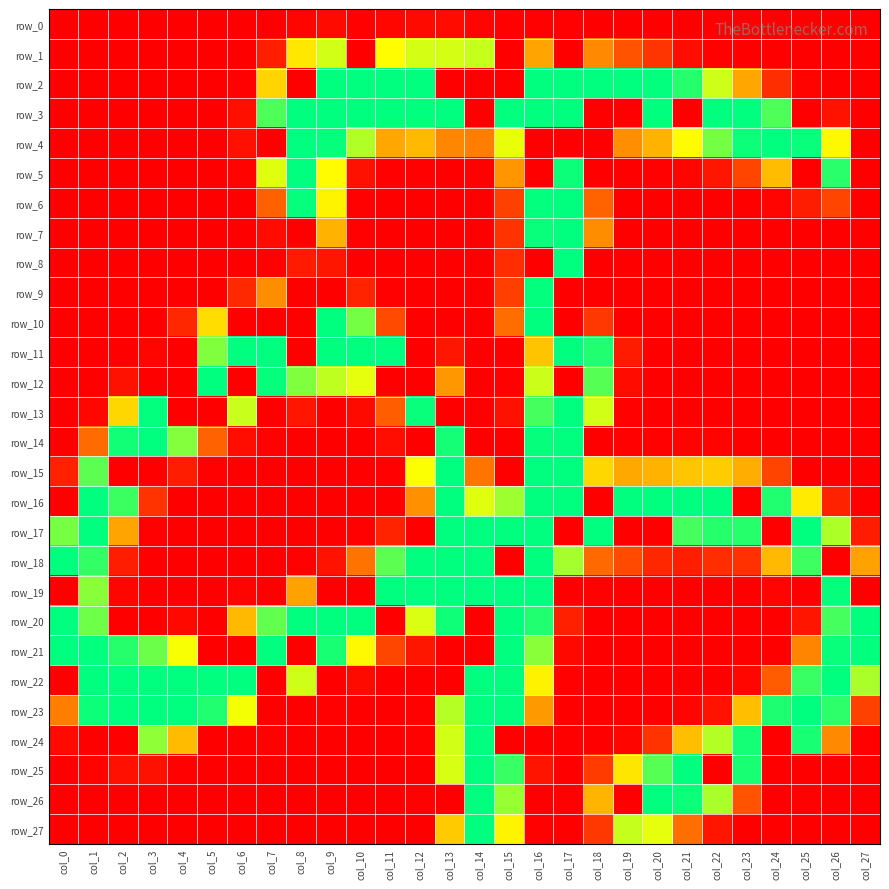

Reading right to left, list all the values displayed in this chart.

row_0: col_27=0	col_26=0	col_25=0	col_24=0	col_23=0	col_22=0	col_21=0	col_20=0	col_19=0	col_18=0	col_17=1	col_16=1	col_15=2	col_14=4	col_13=10	col_12=9	col_11=6	col_10=2	col_9=9	col_8=5	col_7=0	col_6=0	col_5=0	col_4=0	col_3=0	col_2=0	col_1=0	col_0=0
row_1: col_27=0	col_26=0	col_25=0	col_24=0	col_23=0	col_22=2	col_21=12	col_20=45	col_19=70	col_18=105	col_17=0	col_16=120	col_15=0	col_14=189	col_13=184	col_12=184	col_11=169	col_10=0	col_9=185	col_8=157	col_7=26	col_6=0	col_5=0	col_4=0	col_3=0	col_2=0	col_1=0	col_0=0
row_2: col_27=0	col_26=0	col_25=3	col_24=39	col_23=121	col_22=186	col_21=242	col_20=254	col_19=255	col_18=255	col_17=255	col_16=255	col_15=0	col_14=0	col_13=0	col_12=255	col_11=255	col_10=255	col_9=255	col_8=0	col_7=146	col_6=2	col_5=0	col_4=0	col_3=0	col_2=0	col_1=0	col_0=0
row_3: col_27=0	col_26=16	col_25=0	col_24=229	col_23=255	col_22=255	col_21=0	col_20=255	col_19=0	col_18=0	col_17=255	col_16=255	col_15=254	col_14=0	col_13=255	col_12=255	col_11=255	col_10=255	col_9=255	col_8=255	col_7=229	col_6=13	col_5=0	col_4=0	col_3=0	col_2=0	col_1=0	col_0=0
row_4: col_27=0	col_26=167	col_25=252	col_24=255	col_23=251	col_22=216	col_21=168	col_20=128	col_19=108	col_18=0	col_17=0	col_16=0	col_15=177	col_14=98	col_13=103	col_12=131	col_11=121	col_10=196	col_9=253	col_8=255	col_7=0	col_6=14	col_5=0	col_4=0	col_3=0	col_2=0	col_1=0	col_0=0
row_5: col_27=0	col_26=241	col_25=0	col_24=133	col_23=58	col_22=19	col_21=5	col_20=2	col_19=0	col_18=0	col_17=251	col_16=0	col_15=112	col_14=1	col_13=0	col_12=1	col_11=1	col_10=15	col_9=168	col_8=255	col_7=180	col_6=3	col_5=0	col_4=0	col_3=0	col_2=0	col_1=0	col_0=0
row_6: col_27=0	col_26=58	col_25=25	col_24=4	col_23=0	col_22=0	col_21=0	col_20=0	col_19=0	col_18=83	col_17=255	col_16=254	col_15=55	col_14=0	col_13=0	col_12=0	col_11=0	col_10=1	col_9=164	col_8=253	col_7=81	col_6=0	col_5=0	col_4=0	col_3=0	col_2=0	col_1=0	col_0=0
row_7: col_27=0	col_26=0	col_25=0	col_24=0	col_23=0	col_22=0	col_21=0	col_20=0	col_19=0	col_18=107	col_17=255	col_16=252	col_15=43	col_14=0	col_13=0	col_12=0	col_11=0	col_10=1	col_9=128	col_8=0	col_7=10	col_6=0	col_5=0	col_4=0	col_3=0	col_2=0	col_1=0	col_0=0
row_8: col_27=0	col_26=0	col_25=0	col_24=0	col_23=0	col_22=0	col_21=0	col_20=0	col_19=0	col_18=0	col_17=255	col_16=0	col_15=38	col_14=0	col_13=0	col_12=0	col_11=0	col_10=0	col_9=19	col_8=22	col_7=2	col_6=0	col_5=0	col_4=0	col_3=0	col_2=0	col_1=0	col_0=0
row_9: col_27=0	col_26=0	col_25=0	col_24=0	col_23=0	col_22=0	col_21=0	col_20=0	col_19=0	col_18=0	col_17=0	col_16=254	col_15=53	col_14=0	col_13=0	col_12=0	col_11=1	col_10=30	col_9=0	col_8=0	col_7=107	col_6=35	col_5=0	col_4=0	col_3=0	col_2=0	col_1=0	col_0=0
row_10: col_27=0	col_26=0	col_25=0	col_24=0	col_23=0	col_22=0	col_21=0	col_20=0	col_19=0	col_18=46	col_17=0	col_16=255	col_15=89	col_14=0	col_13=0	col_12=0	col_11=62	col_10=216	col_9=255	col_8=0	col_7=0	col_6=0	col_5=151	col_4=33	col_3=0	col_2=0	col_1=0	col_0=0
row_11: col_27=0	col_26=0	col_25=0	col_24=0	col_23=0	col_22=0	col_21=0	col_20=0	col_19=23	col_18=244	col_17=255	col_16=137	col_15=0	col_14=0	col_13=19	col_12=0	col_11=255	col_10=255	col_9=255	col_8=0	col_7=255	col_6=255	col_5=212	col_4=0	col_3=5	col_2=0	col_1=0	col_0=0
row_12: col_27=0	col_26=0	col_25=0	col_24=0	col_23=0	col_22=0	col_21=0	col_20=0	col_19=10	col_18=226	col_17=0	col_16=187	col_15=2	col_14=0	col_13=113	col_12=0	col_11=0	col_10=178	col_9=191	col_8=212	col_7=253	col_6=0	col_5=255	col_4=0	col_3=0	col_2=15	col_1=0	col_0=0
row_13: col_27=0	col_26=0	col_25=0	col_24=0	col_23=0	col_22=0	col_21=0	col_20=0	col_19=2	col_18=185	col_17=255	col_16=232	col_15=15	col_14=0	col_13=0	col_12=252	col_11=78	col_10=9	col_9=0	col_8=18	col_7=0	col_6=188	col_5=0	col_4=0	col_3=254	col_2=148	col_1=6	col_0=0
row_14: col_27=0	col_26=0	col_25=0	col_24=0	col_23=0	col_22=3	col_21=3	col_20=2	col_19=2	col_18=0	col_17=255	col_16=253	col_15=0	col_14=0	col_13=248	col_12=0	col_11=12	col_10=0	col_9=0	col_8=0	col_7=1	col_6=12	col_5=82	col_4=211	col_3=255	col_2=249	col_1=88	col_0=0
row_15: col_27=0	col_26=0	col_25=0	col_24=57	col_23=125	col_22=142	col_21=138	col_20=128	col_19=122	col_18=148	col_17=255	col_16=255	col_15=0	col_14=94	col_13=255	col_12=171	col_11=2	col_10=0	col_9=0	col_8=0	col_7=0	col_6=0	col_5=1	col_4=25	col_3=0	col_2=0	col_1=224	col_0=28
row_16: col_27=0	col_26=29	col_25=159	col_24=244	col_23=0	col_22=255	col_21=255	col_20=255	col_19=255	col_18=0	col_17=255	col_16=255	col_15=202	col_14=180	col_13=255	col_12=109	col_11=0	col_10=0	col_9=0	col_8=0	col_7=0	col_6=0	col_5=0	col_4=0	col_3=43	col_2=235	col_1=255	col_0=0
row_17: col_27=24	col_26=197	col_25=255	col_24=0	col_23=242	col_22=242	col_21=232	col_20=0	col_19=0	col_18=255	col_17=0	col_16=255	col_15=255	col_14=255	col_13=255	col_12=0	col_11=30	col_10=2	col_9=0	col_8=0	col_7=0	col_6=0	col_5=0	col_4=0	col_3=2	col_2=120	col_1=255	col_0=215
row_18: col_27=119	col_26=0	col_25=234	col_24=131	col_23=41	col_22=38	col_21=26	col_20=33	col_19=62	col_18=87	col_17=200	col_16=255	col_15=0	col_14=255	col_13=255	col_12=255	col_11=224	col_10=93	col_9=16	col_8=2	col_7=0	col_6=0	col_5=0	col_4=0	col_3=0	col_2=25	col_1=238	col_0=255
row_19: col_27=0	col_26=253	col_25=0	col_24=4	col_23=0	col_22=0	col_21=0	col_20=0	col_19=0	col_18=1	col_17=0	col_16=255	col_15=255	col_14=255	col_13=255	col_12=255	col_11=255	col_10=0	col_9=0	col_8=119	col_7=0	col_6=3	col_5=0	col_4=0	col_3=0	col_2=5	col_1=209	col_0=0
row_20: col_27=255	col_26=232	col_25=18	col_24=0	col_23=0	col_22=0	col_21=0	col_20=0	col_19=0	col_18=0	col_17=27	col_16=244	col_15=255	col_14=0	col_13=250	col_12=182	col_11=0	col_10=255	col_9=255	col_8=255	col_7=222	col_6=131	col_5=0	col_4=7	col_3=0	col_2=0	col_1=218	col_0=255
row_21: col_27=254	col_26=252	col_25=102	col_24=0	col_23=0	col_22=0	col_21=0	col_20=0	col_19=0	col_18=0	col_17=7	col_16=209	col_15=255	col_14=0	col_13=0	col_12=19	col_11=59	col_10=167	col_9=247	col_8=0	col_7=255	col_6=0	col_5=0	col_4=172	col_3=219	col_2=242	col_1=254	col_0=255
row_22: col_27=198	col_26=255	col_25=236	col_24=76	col_23=6	col_22=0	col_21=0	col_20=0	col_19=0	col_18=0	col_17=1	col_16=163	col_15=255	col_14=255	col_13=0	col_12=0	col_11=0	col_10=9	col_9=0	col_8=186	col_7=0	col_6=255	col_5=255	col_4=255	col_3=255	col_2=255	col_1=255	col_0=0
row_23: col_27=55	col_26=240	col_25=255	col_24=245	col_23=134	col_22=16	col_21=4	col_20=0	col_19=0	col_18=0	col_17=0	col_16=114	col_15=255	col_14=255	col_13=194	col_12=2	col_11=0	col_10=0	col_9=1	col_8=0	col_7=0	col_6=173	col_5=244	col_4=255	col_3=255	col_2=255	col_1=251	col_0=99
row_24: col_27=2	col_26=105	col_25=247	col_24=0	col_23=248	col_22=195	col_21=134	col_20=43	col_19=5	col_18=0	col_17=0	col_16=0	col_15=0	col_14=255	col_13=185	col_12=1	col_11=0	col_10=0	col_9=0	col_8=0	col_7=1	col_6=0	col_5=0	col_4=132	col_3=207	col_2=0	col_1=0	col_0=9
row_25: col_27=0	col_26=0	col_25=0	col_24=0	col_23=247	col_22=0	col_21=255	col_20=226	col_19=156	col_18=50	col_17=0	col_16=17	col_15=236	col_14=255	col_13=183	col_12=0	col_11=0	col_10=0	col_9=0	col_8=0	col_7=0	col_6=0	col_5=0	col_4=2	col_3=15	col_2=14	col_1=3	col_0=0
row_26: col_27=0	col_26=0	col_25=1	col_24=0	col_23=70	col_22=198	col_21=251	col_20=255	col_19=0	col_18=129	col_17=1	col_16=0	col_15=204	col_14=255	col_13=0	col_12=1	col_11=0	col_10=0	col_9=0	col_8=0	col_7=0	col_6=0	col_5=0	col_4=0	col_3=0	col_2=0	col_1=0	col_0=0
row_27: col_27=0	col_26=0	col_25=0	col_24=0	col_23=0	col_22=18	col_21=90	col_20=178	col_19=189	col_18=46	col_17=0	col_16=1	col_15=164	col_14=255	col_13=141	col_12=0	col_11=0	col_10=0	col_9=0	col_8=0	col_7=0	col_6=0	col_5=0	col_4=0	col_3=0	col_2=0	col_1=0	col_0=0